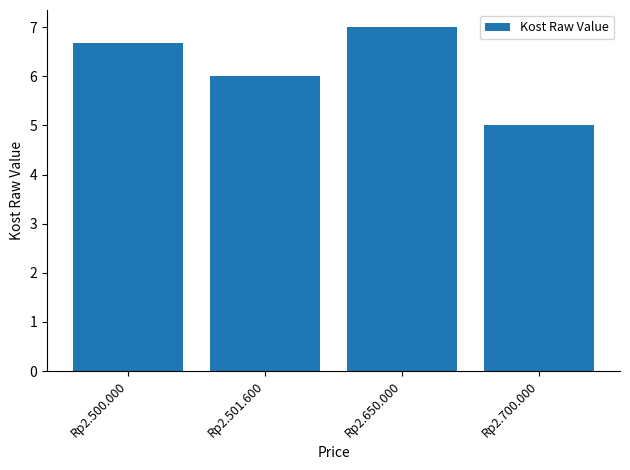

Rank the categories by value from lowest to highest.

Rp2.700.000, Rp2.501.600, Rp2.500.000, Rp2.650.000